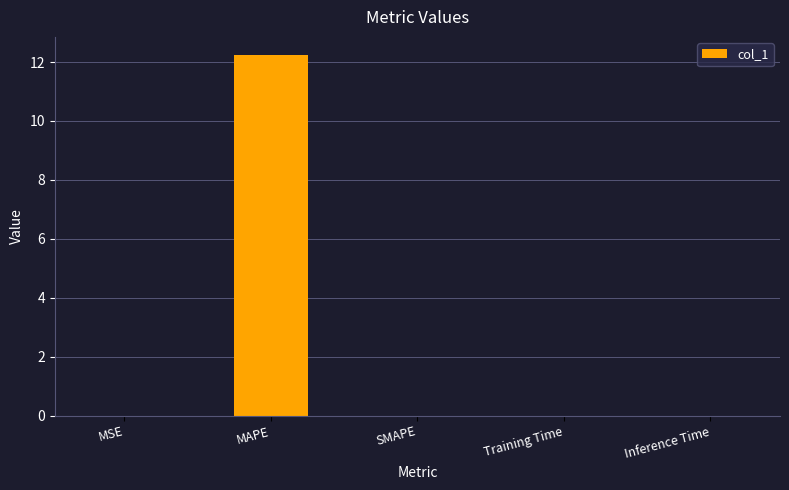

Which has a higher value, SMAPE or MAPE?

MAPE